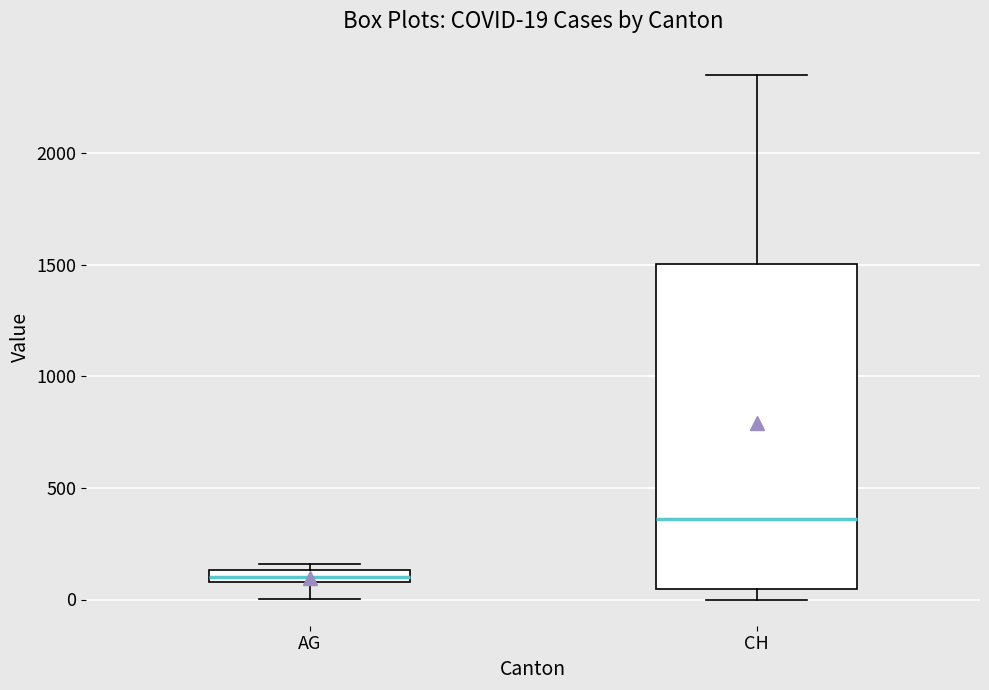

Which box has the highest median line?

CH